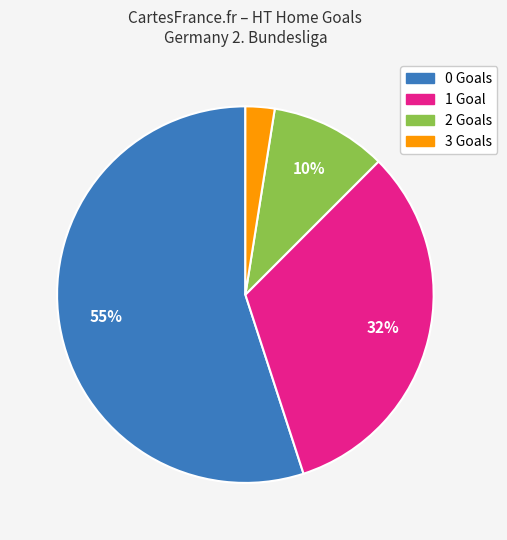

Is there any slice that represents more than half of the pie?

Yes